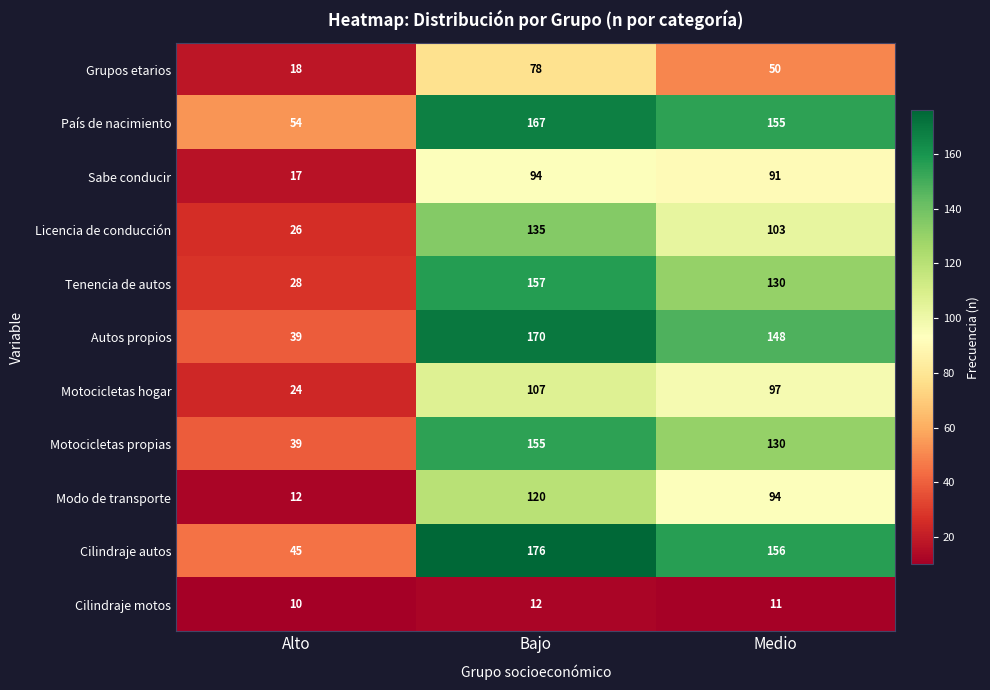

What is the difference between the highest and lowest values at Bajo?

164